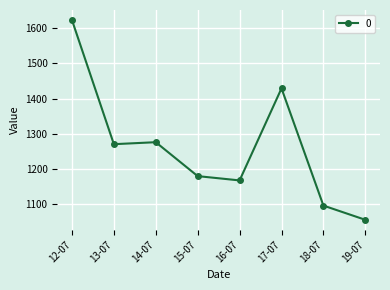

List the labels in order of value, smallest first.

19-07, 18-07, 16-07, 15-07, 13-07, 14-07, 17-07, 12-07